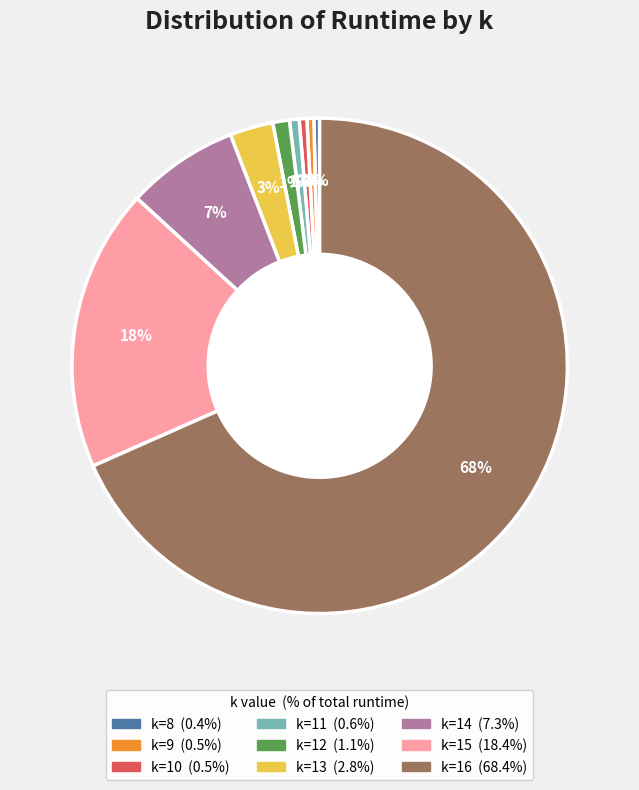

Which slice is the largest?

k=16